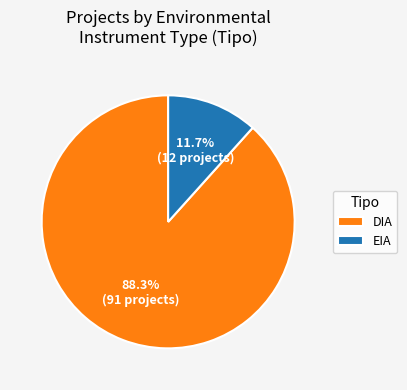

Which category has the biggest portion of the pie?

DIA